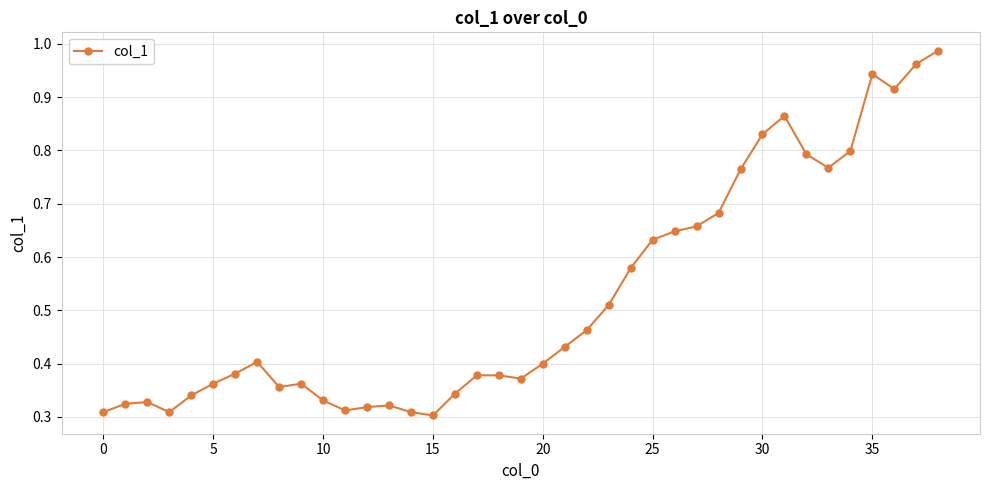

What is the sum of all values?

20.5